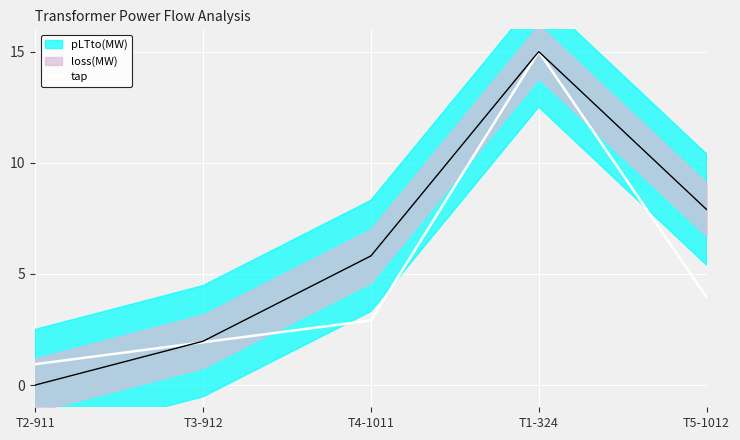

The chart shows a value of 3.9 at T5-1012. True or false?

True